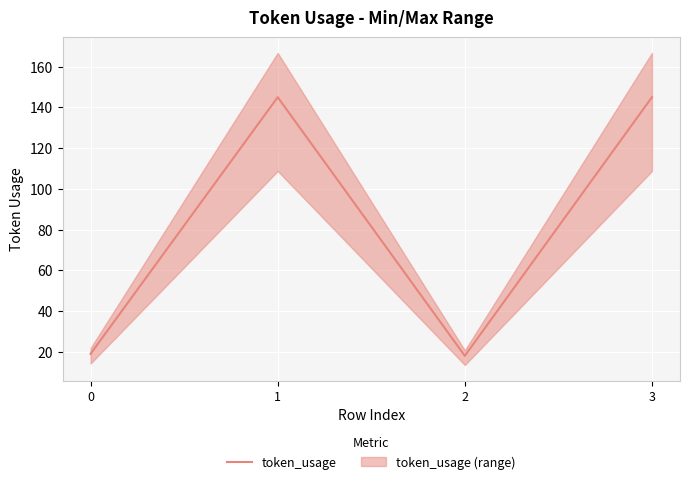

List the labels in order of value, largest first.

1, 3, 0, 2